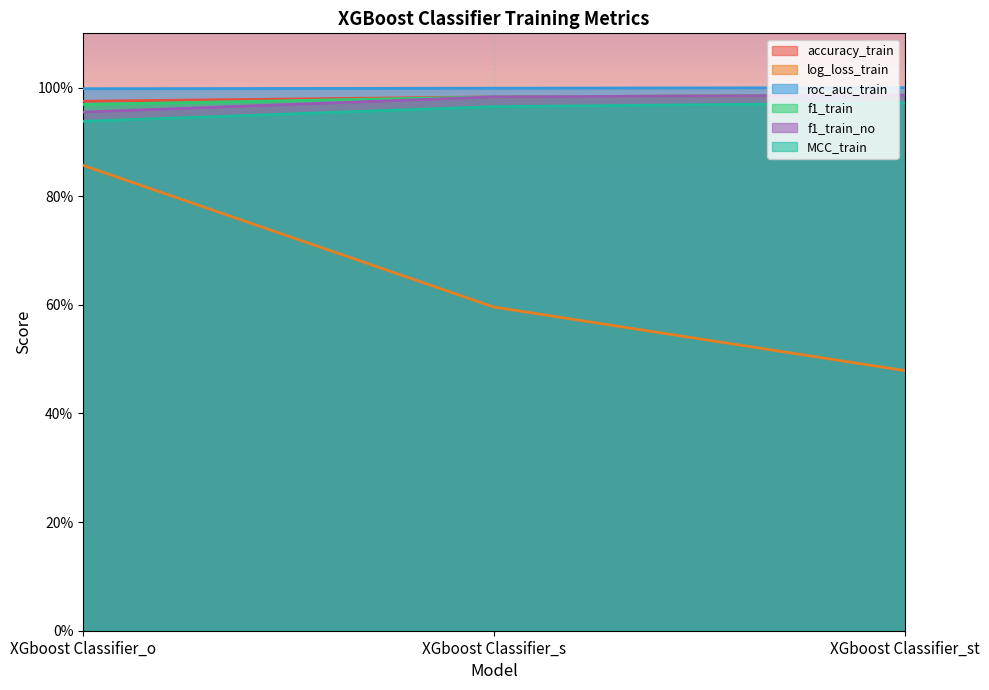

The MCC_train series shows 0.6 at XGboost Classifier_s. True or false?

False